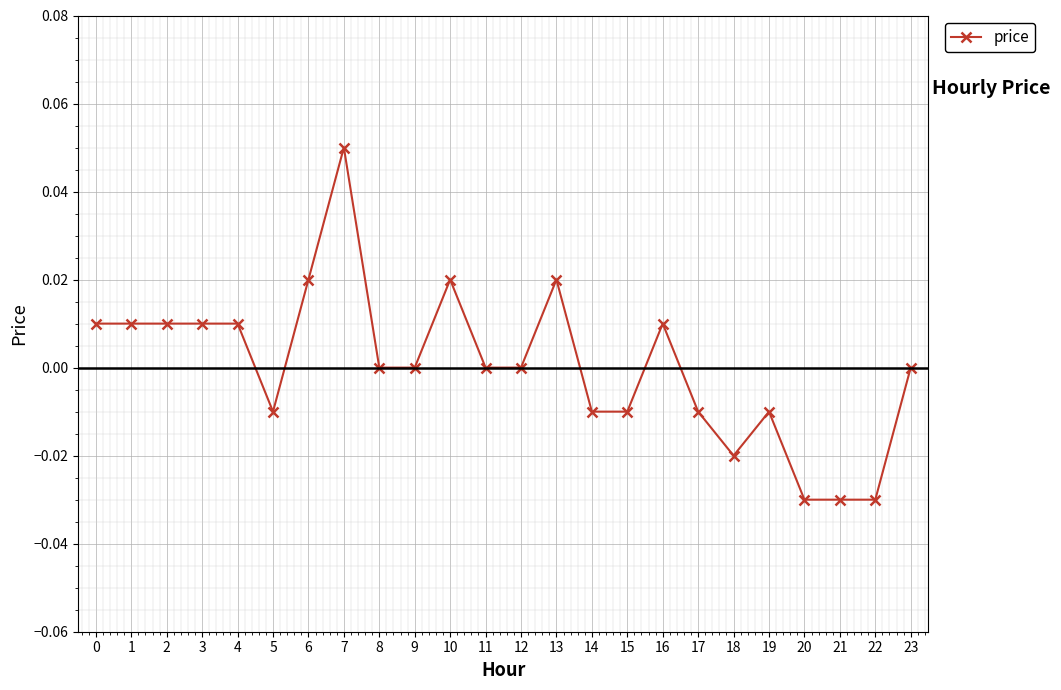

How many data points does each series have?

24